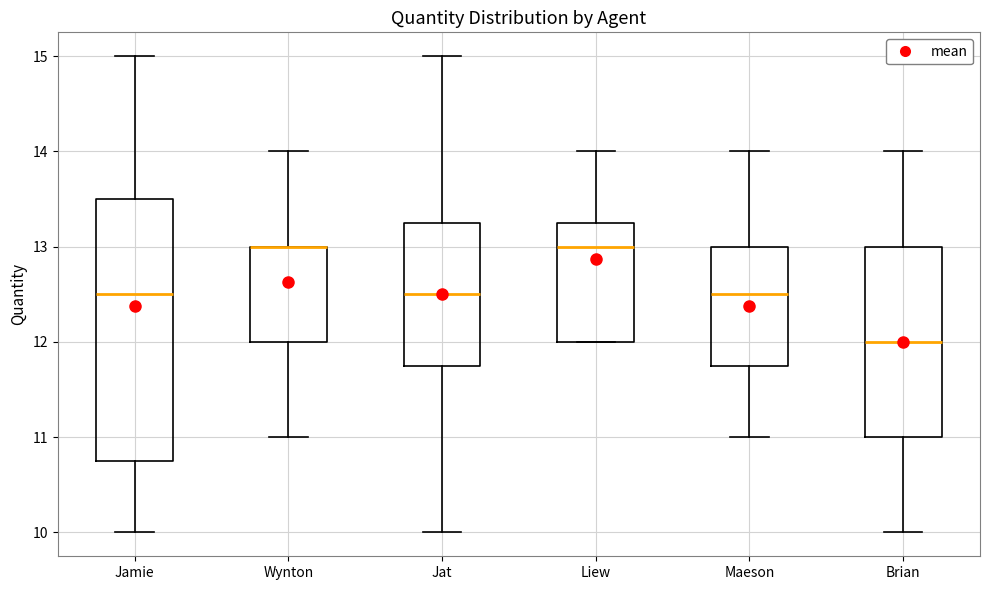

Which box is the tallest, from its lower edge to its upper edge?

Jamie